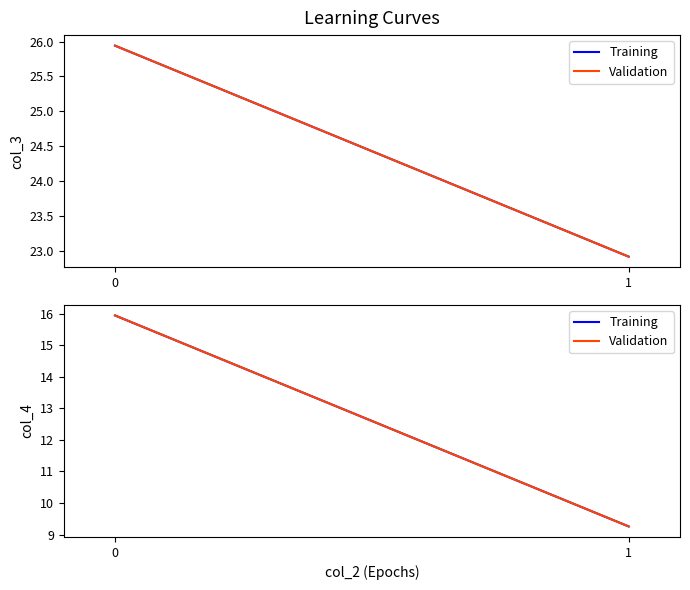

What is the value of the Validation point at the 2nd from the left?

9.3